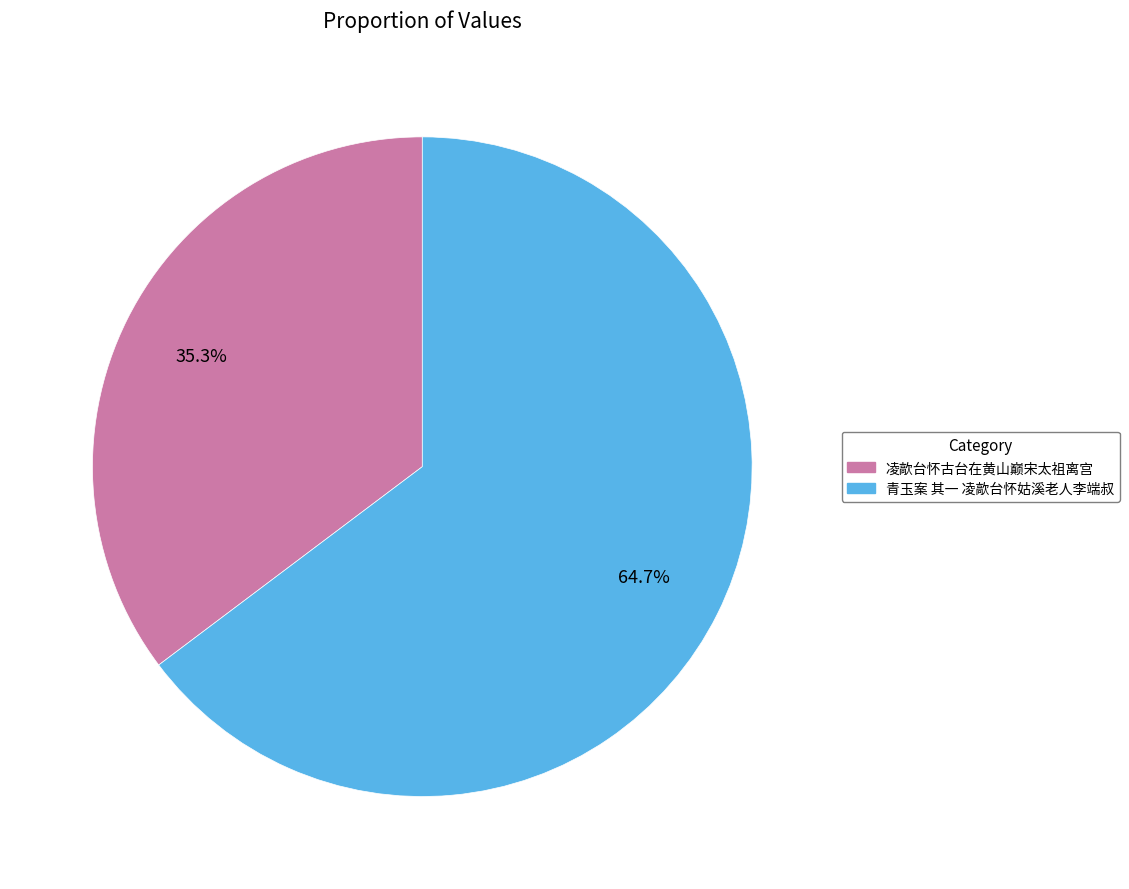

To the nearest percent, what is the difference between the largest and smallest slice percentages?

29%